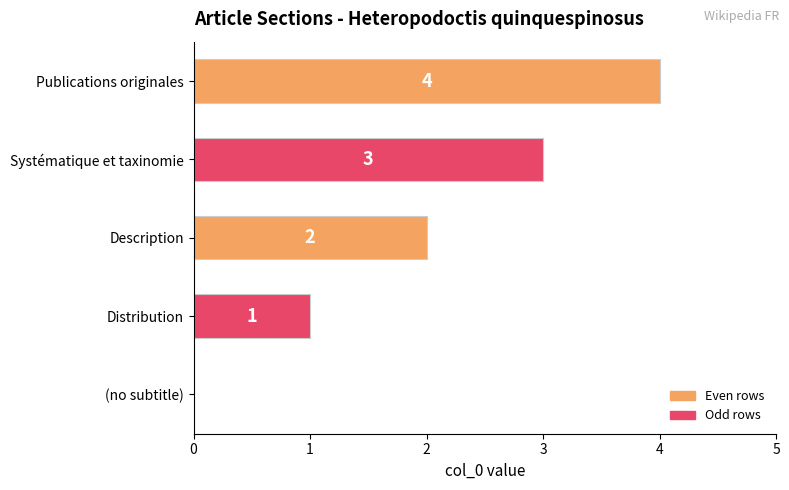

What is the sum of all values?

10